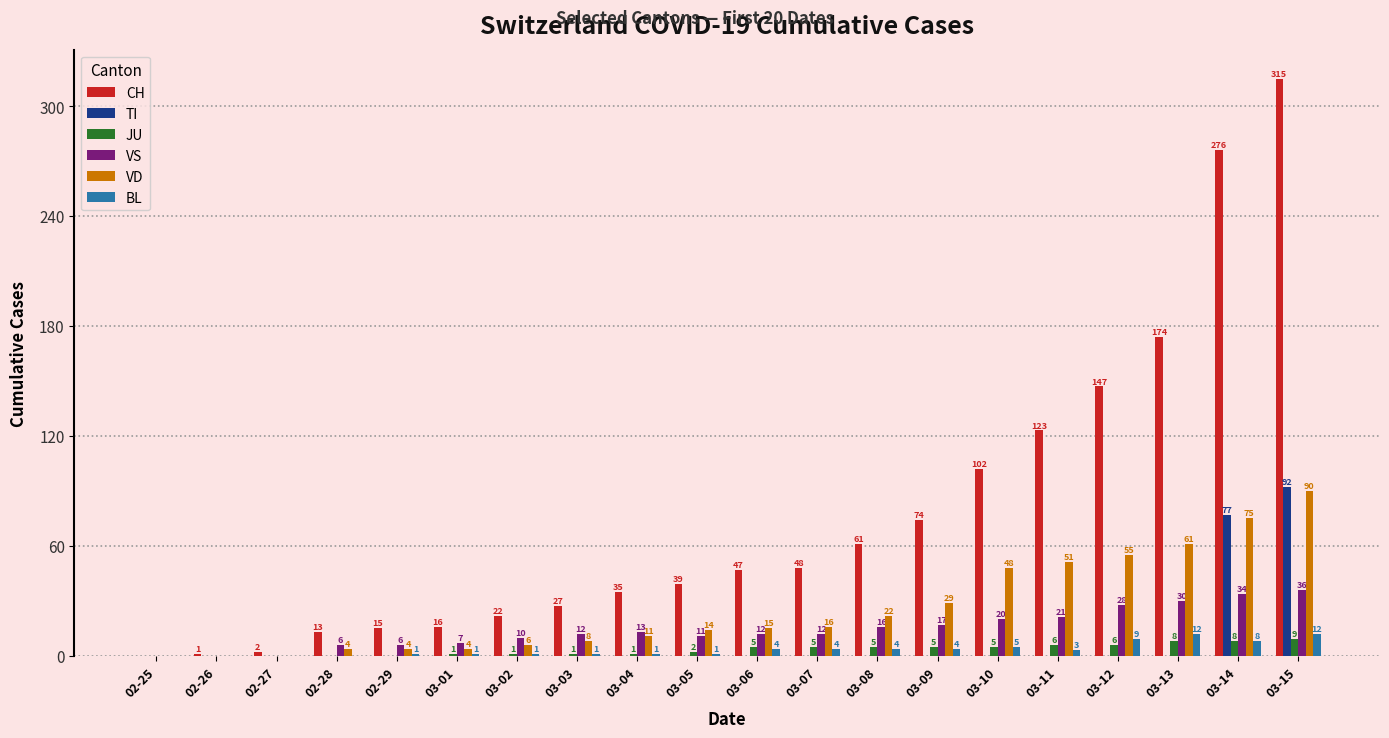

What is the maximum value shown in the chart?

315